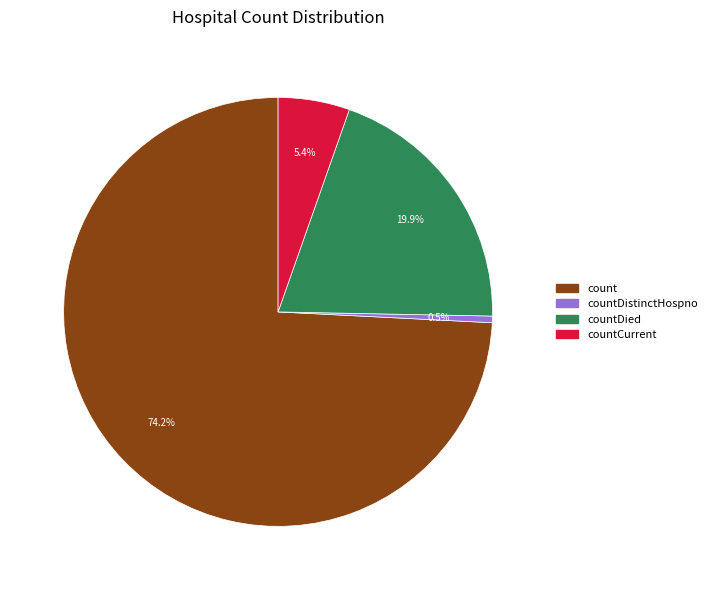

Does any single category account for the majority?

Yes